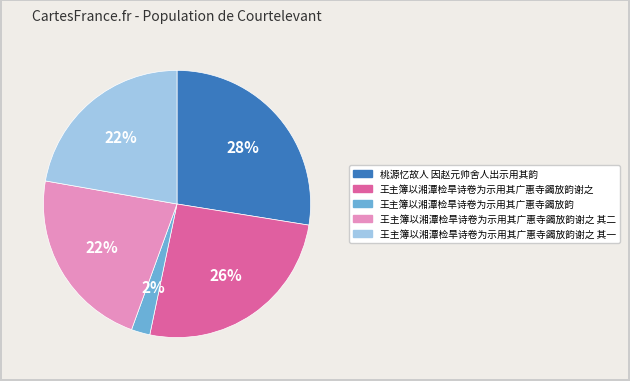

True or false: 王主簿以湘潭检旱诗卷为示用其广惠寺蠲放韵谢之 其一 accounts for 31% of the total.

False